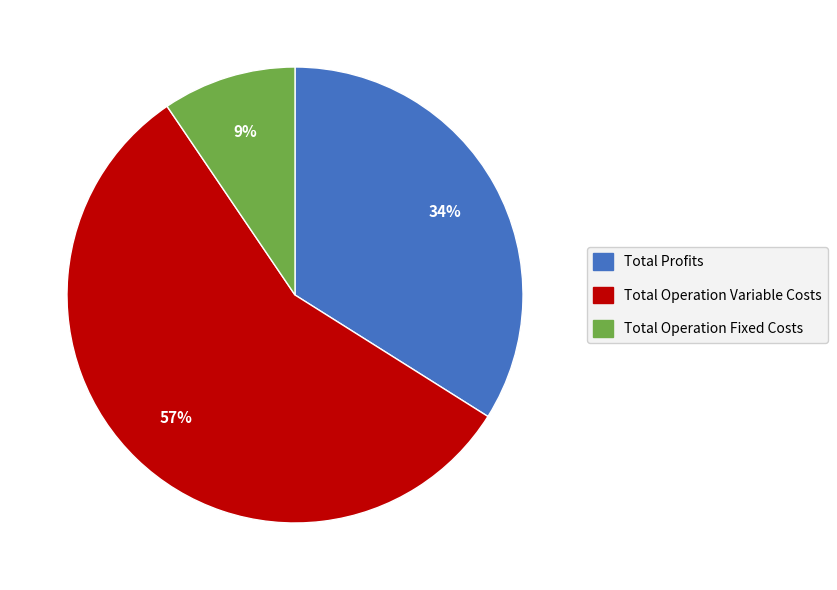

To the nearest percent, what is the average slice percentage?

33%